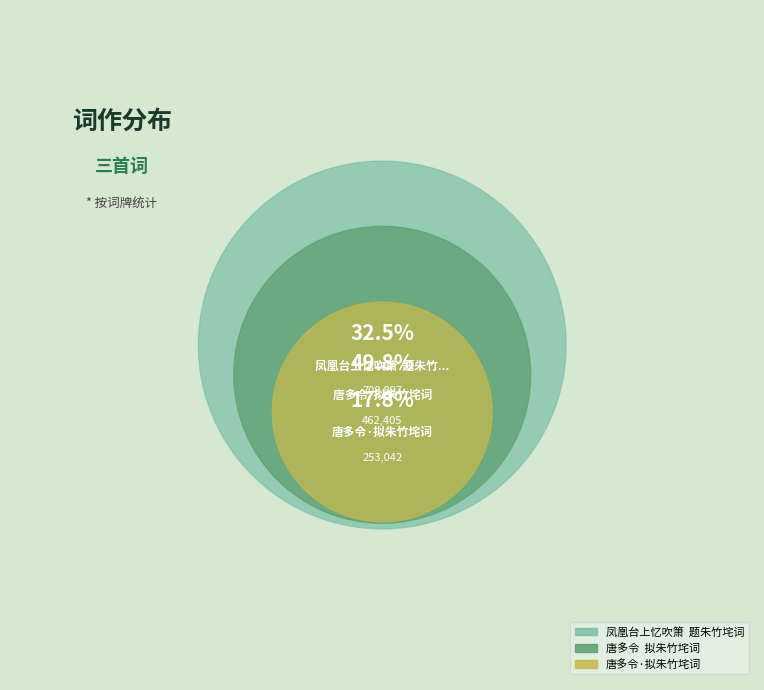

How many slices are in this pie chart?

3